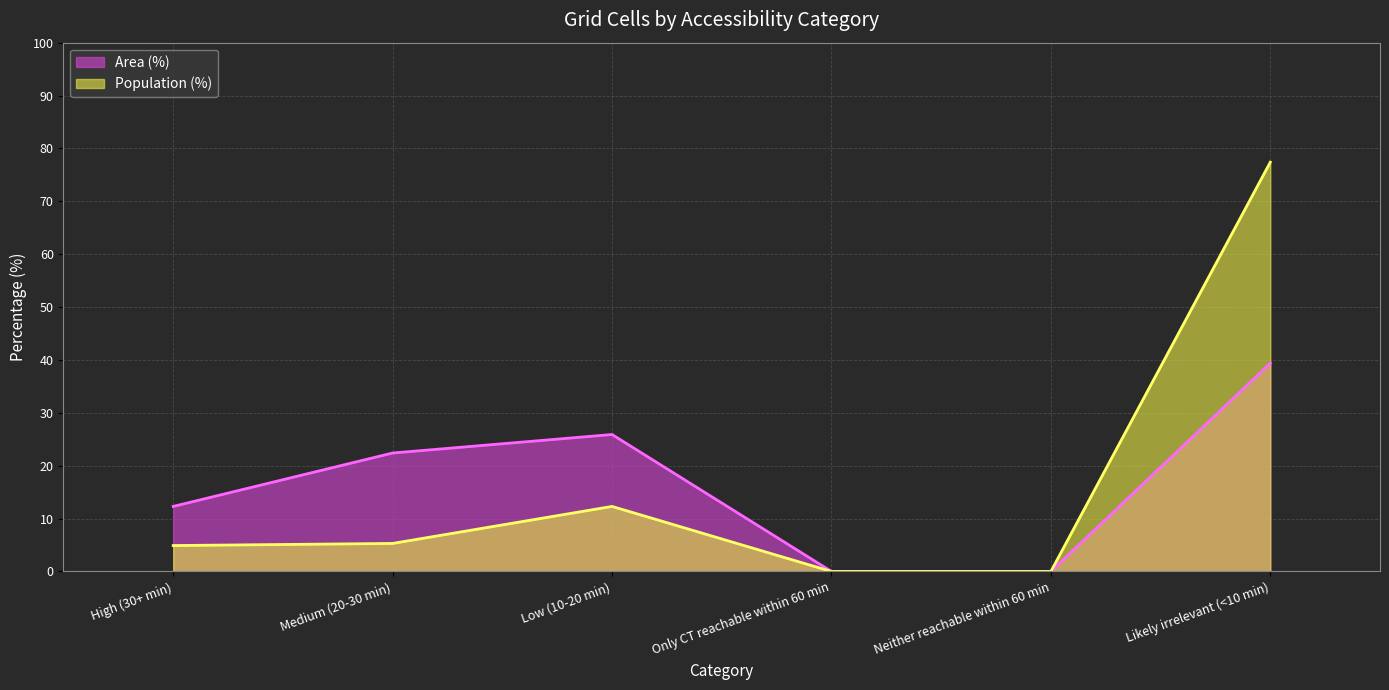

Which category has the highest value across all series?

Likely irrelevant (<10 min)